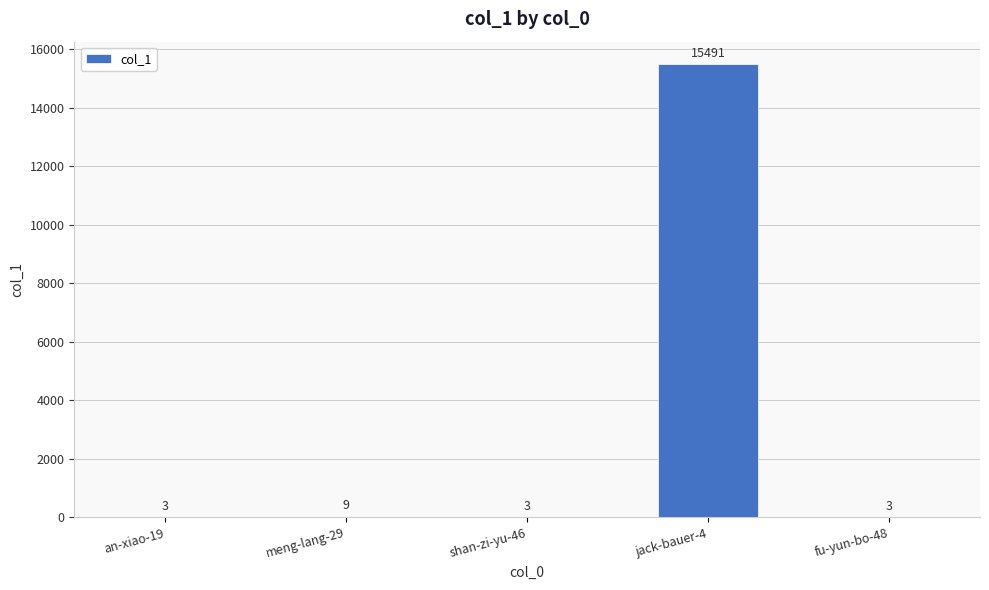

Reading left to right, transcribe all the data shown in this chart.

3	9	3	15491	3